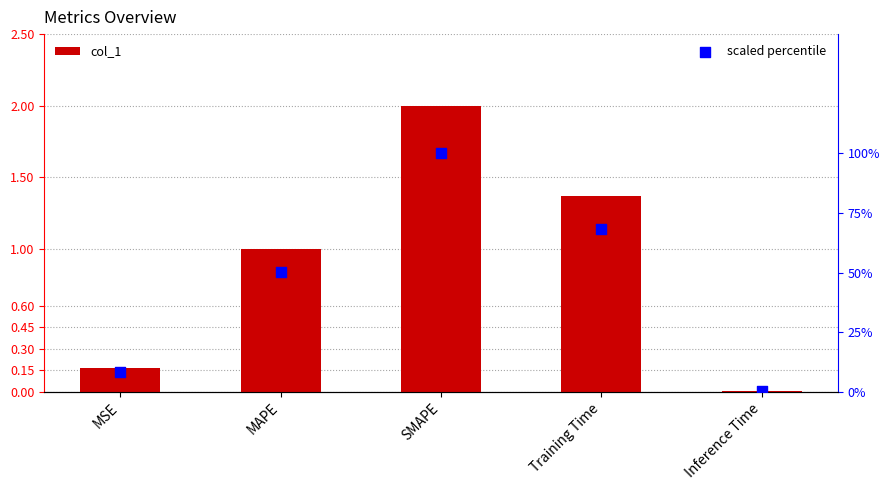

Which series has the largest total across all categories?

scaled percentile